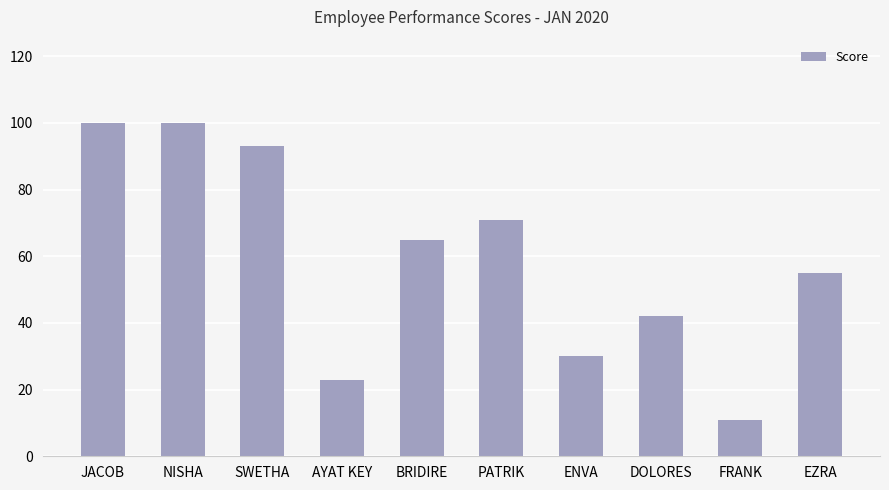

True or false: the data shows 11 at FRANK.

True